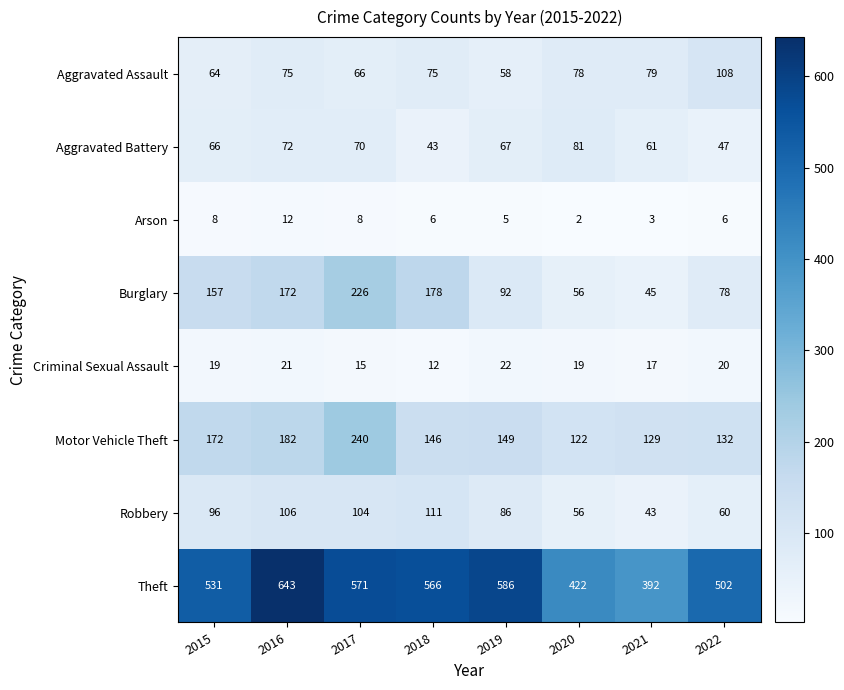

What is the difference between the maximum and minimum values in the Aggravated Assault series?

50